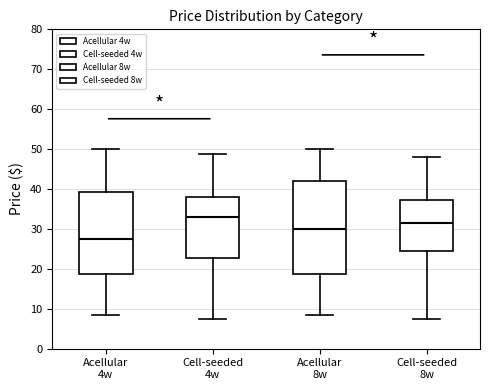

Which box's median line is the highest?

Cell-seeded 4w